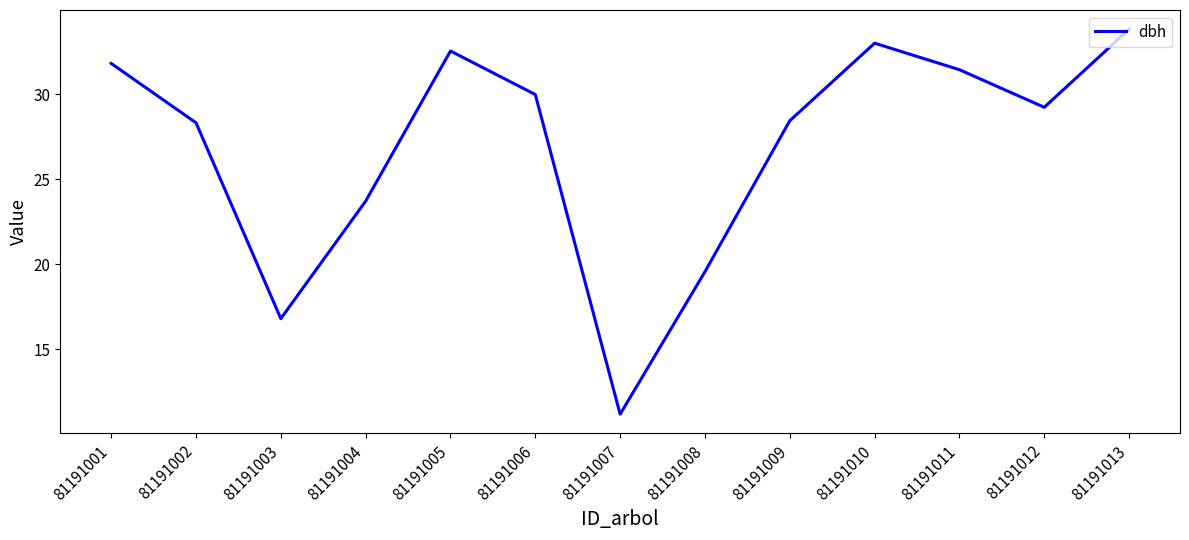

What is the difference between the maximum and minimum values?

22.6